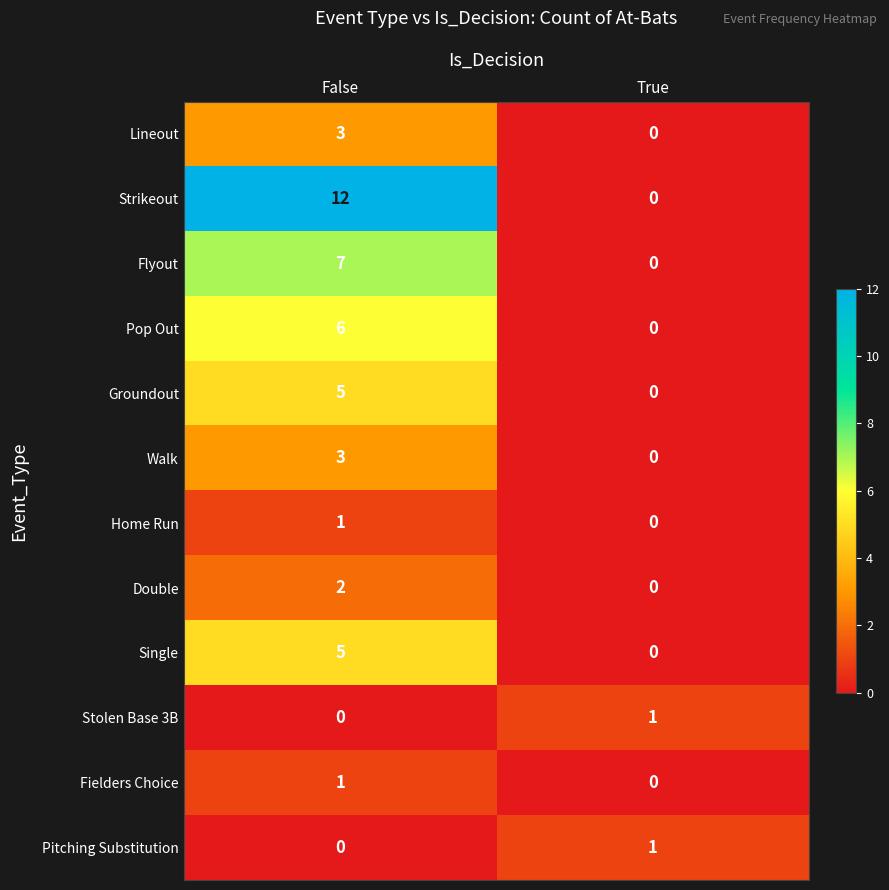

Reading right to left, extract all data points from this chart.

Lineout: True=0	False=3
Strikeout: True=0	False=12
Flyout: True=0	False=7
Pop Out: True=0	False=6
Groundout: True=0	False=5
Walk: True=0	False=3
Home Run: True=0	False=1
Double: True=0	False=2
Single: True=0	False=5
Stolen Base 3B: True=1	False=0
Fielders Choice: True=0	False=1
Pitching Substitution: True=1	False=0